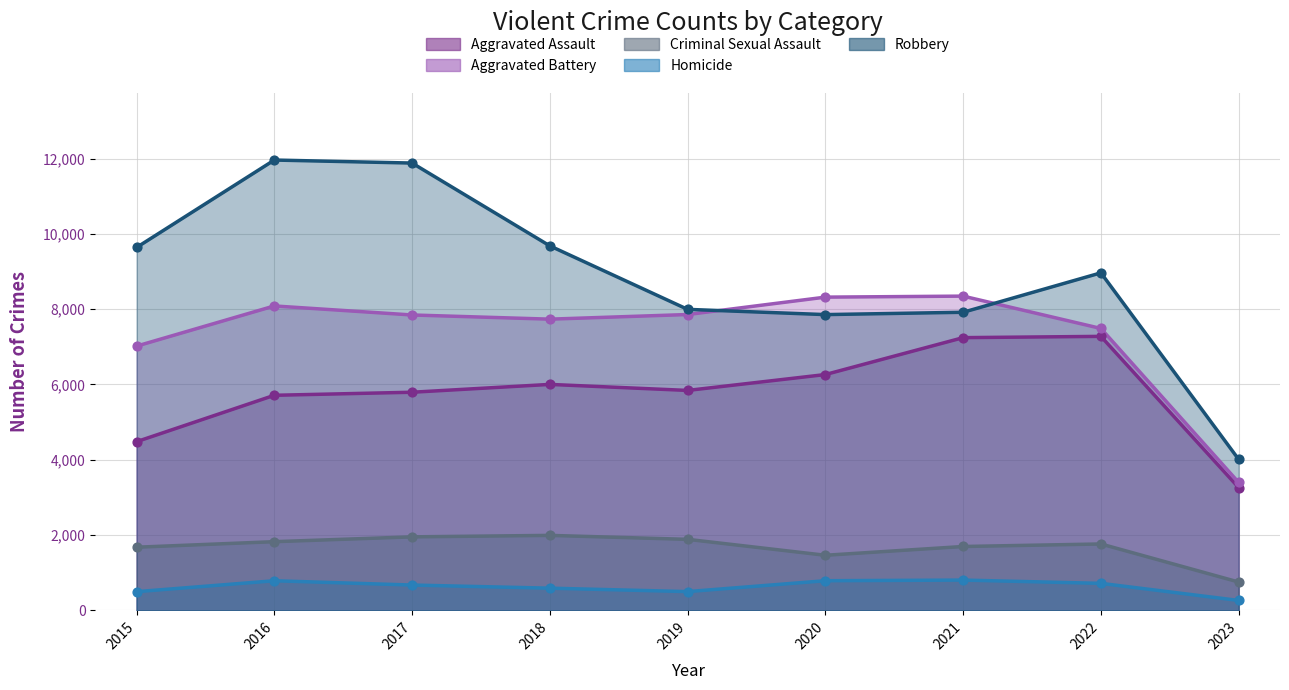

Which series contains the highest Y value?

Robbery